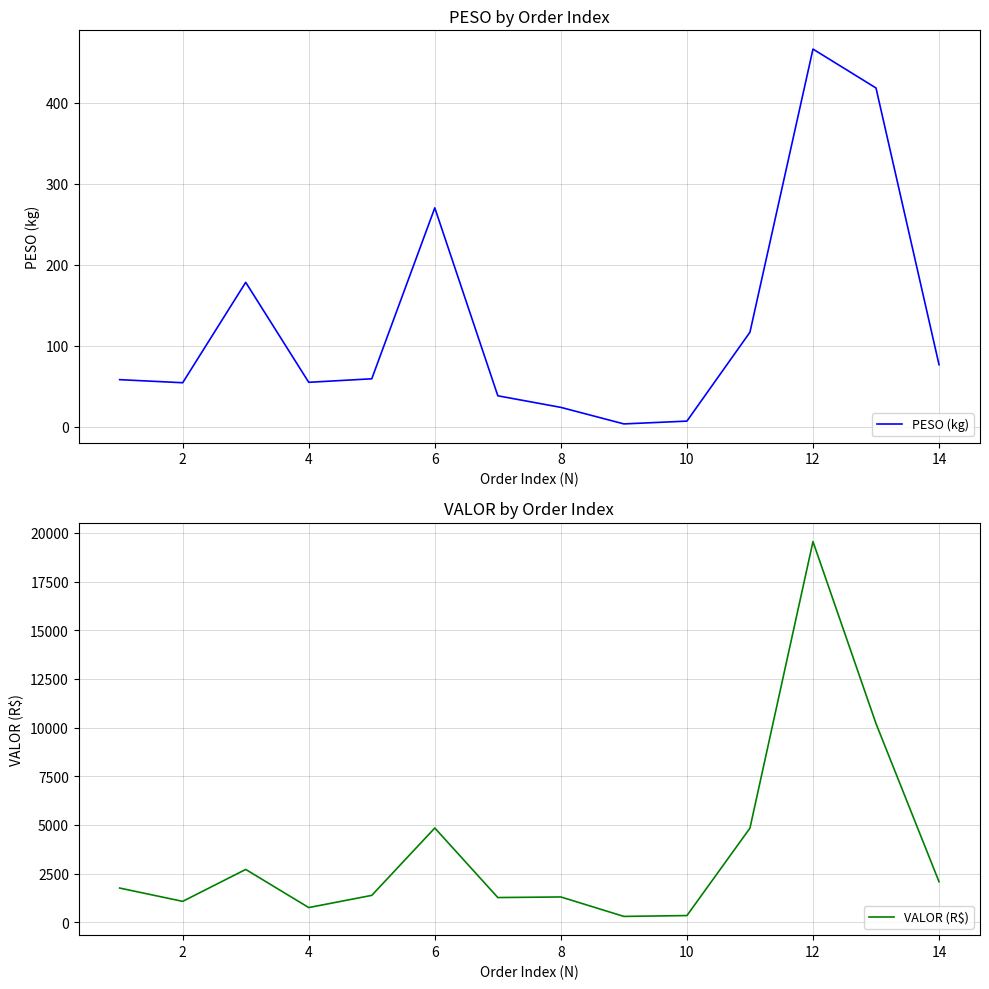

The value of PESO (kg) at 12 is 466.2. True or false?

True